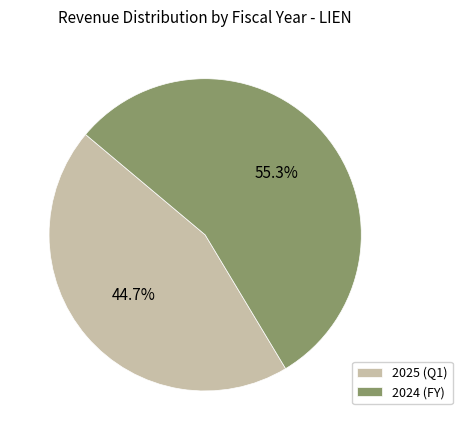

To the nearest percent, what is the difference between the largest and smallest slice percentages?

11%